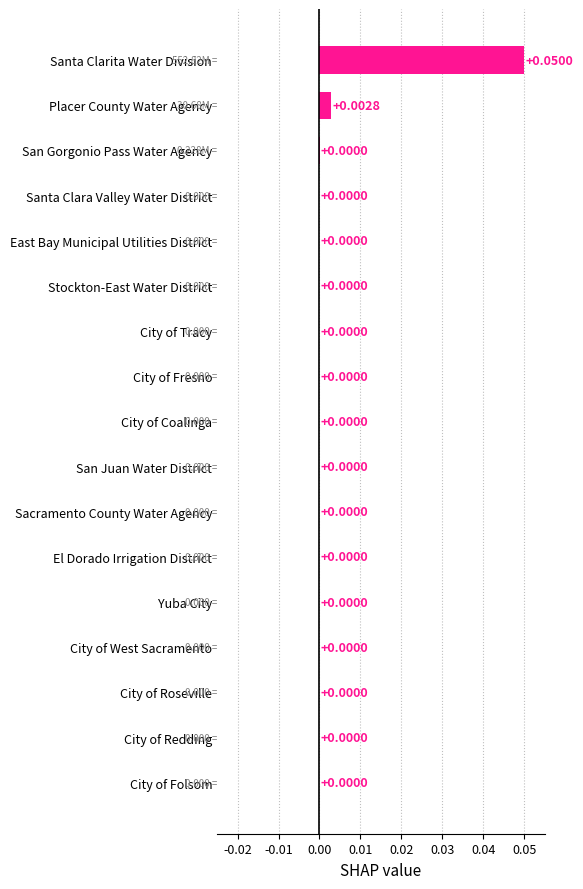

At which category does the chart reach its peak across all series?

Santa Clarita Water Division